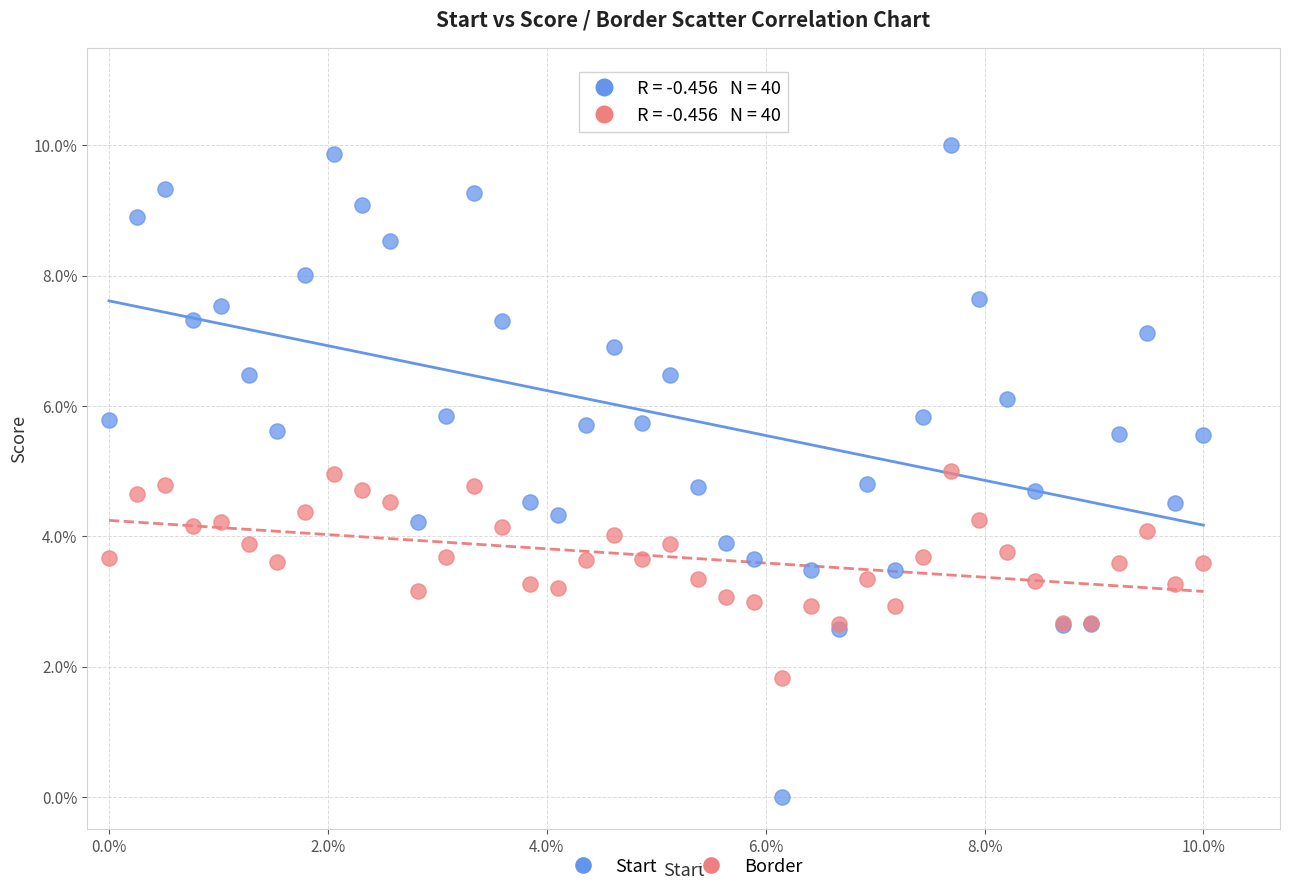

What are all the series names shown in the legend?

Start, Border